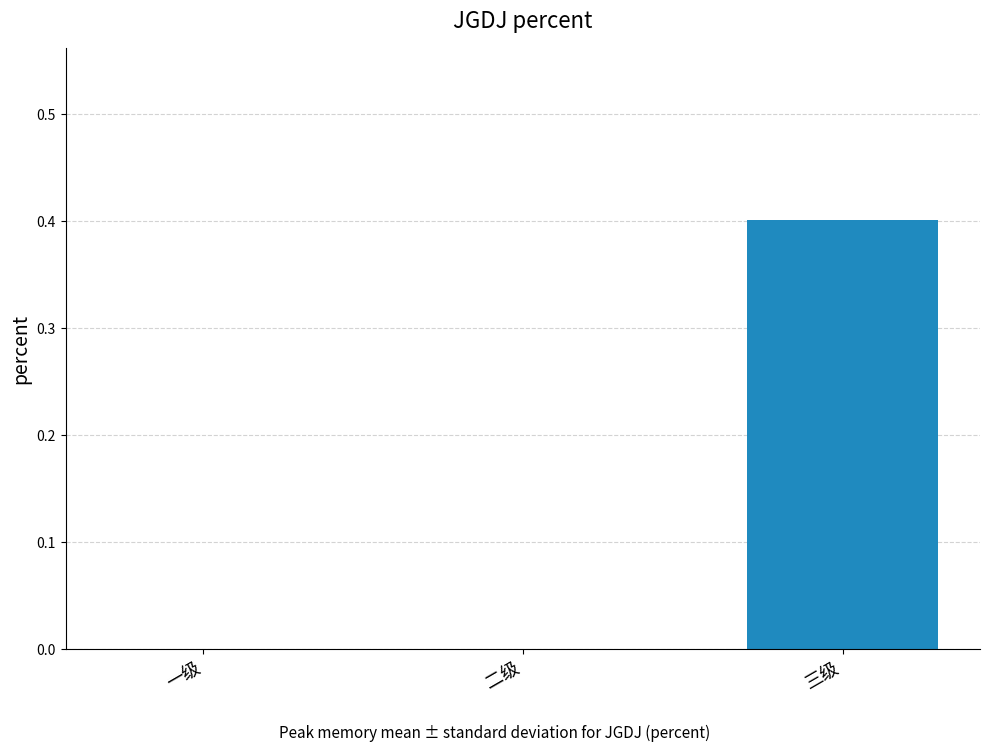

What is the sum of all values?

0.4